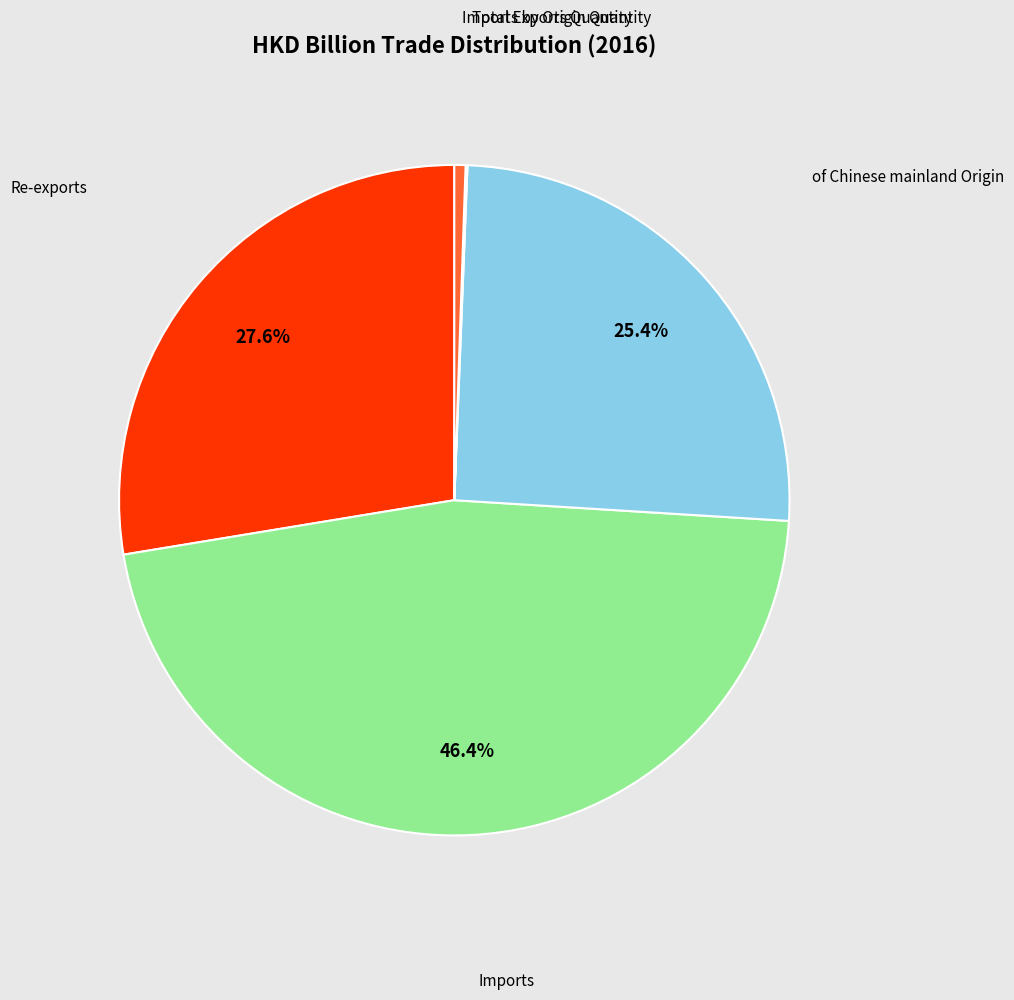

What portion of the pie excludes Imports?

53.6%